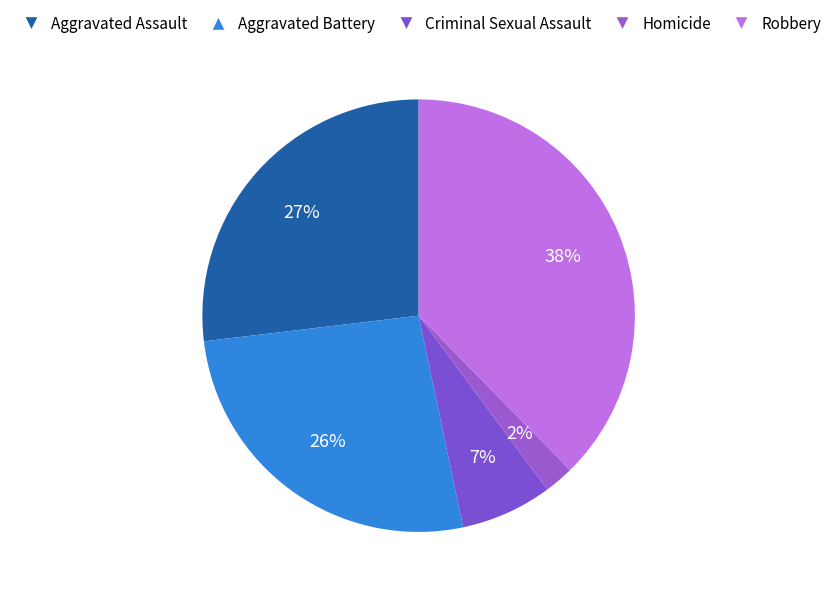

Is there any slice that represents more than half of the pie?

No